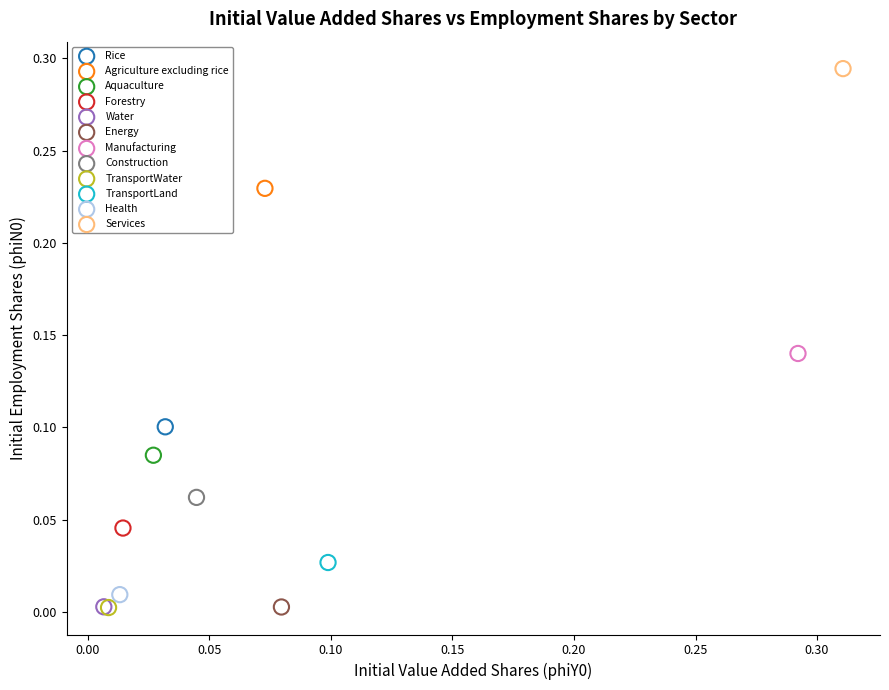

What are all the series names shown in the legend?

Rice, Agriculture excluding rice, Aquaculture, Forestry, Water, Energy, Manufacturing, Construction, TransportWater, TransportLand, Health, Services